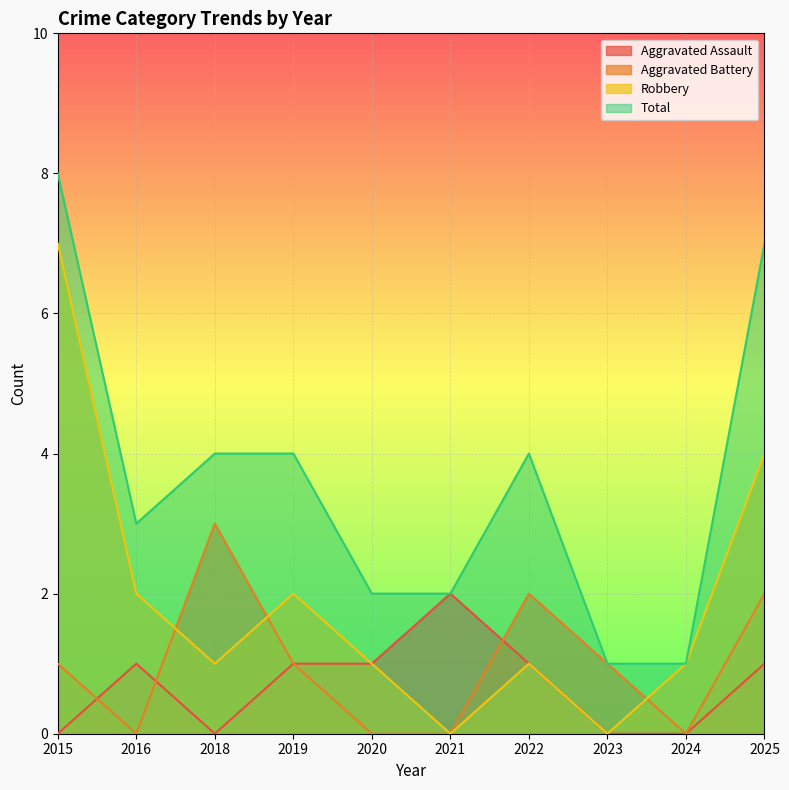

Between 2016 and 2019, which series saw the biggest shift?

Aggravated Battery